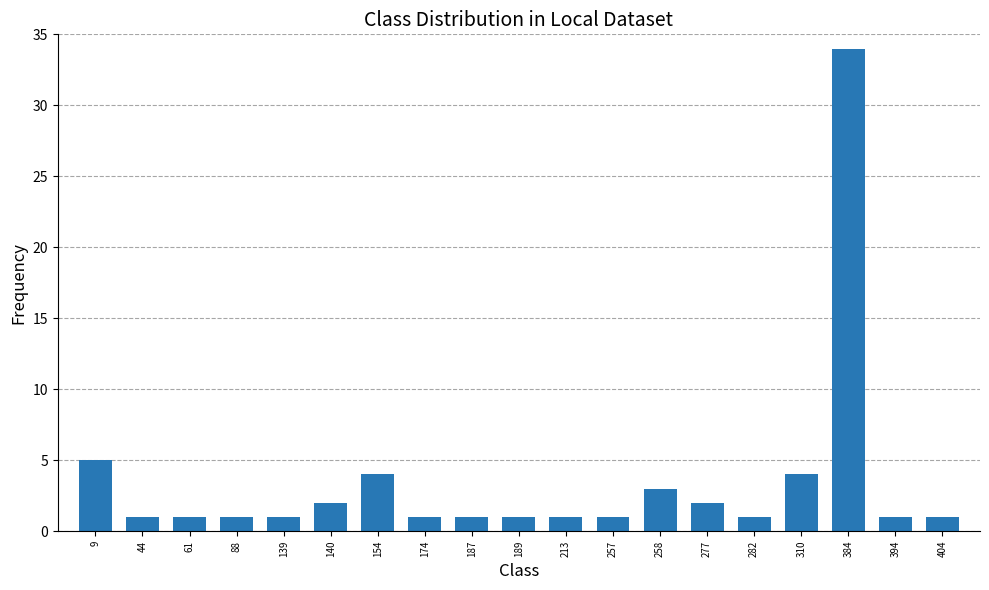

The chart shows a value of 1 at 282. True or false?

True